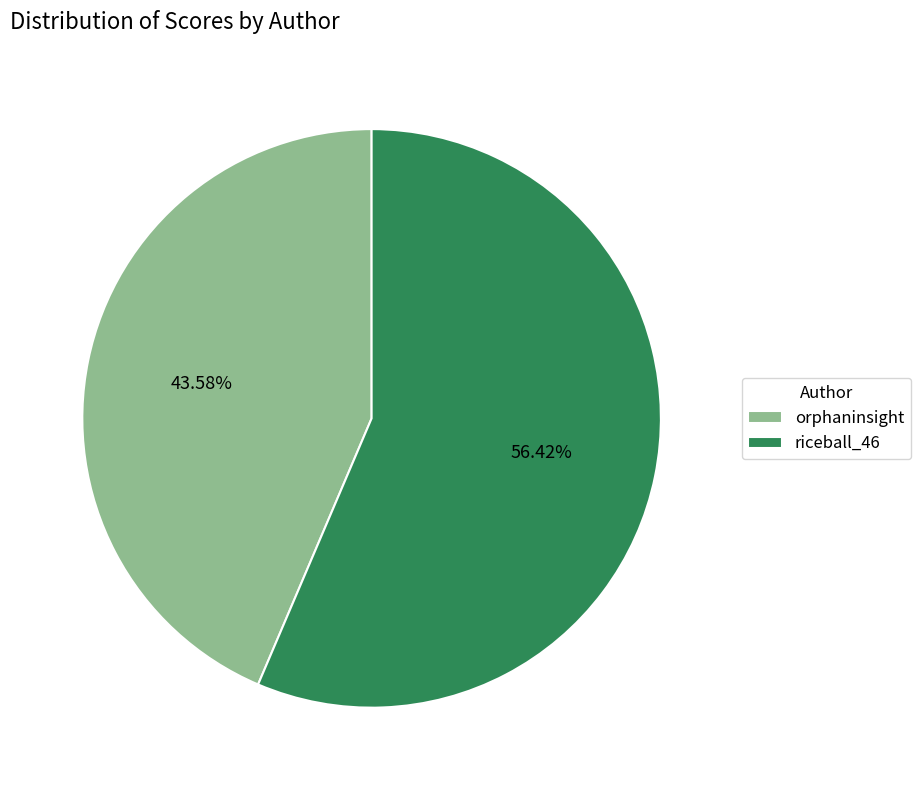

Which category has the biggest portion of the pie?

riceball_46